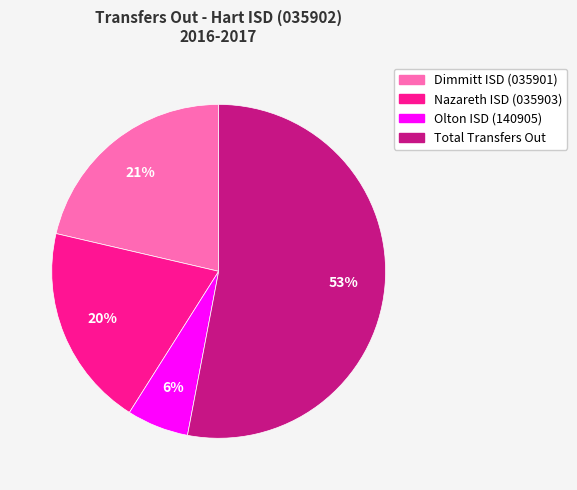

How many slices are in this pie chart?

4